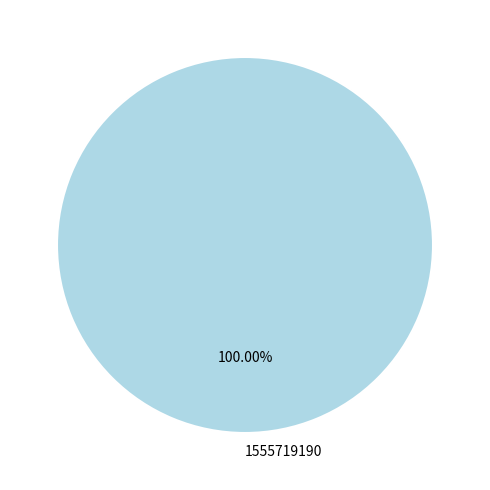

Rank the categories by value from highest to lowest.

1555719190